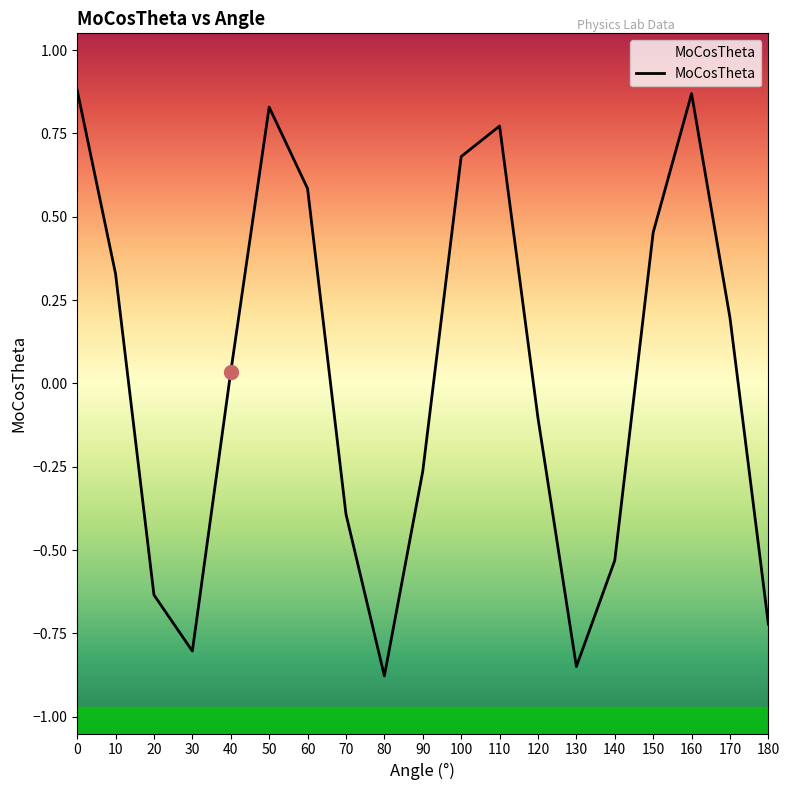

Which label corresponds to the smallest value in the chart?

80